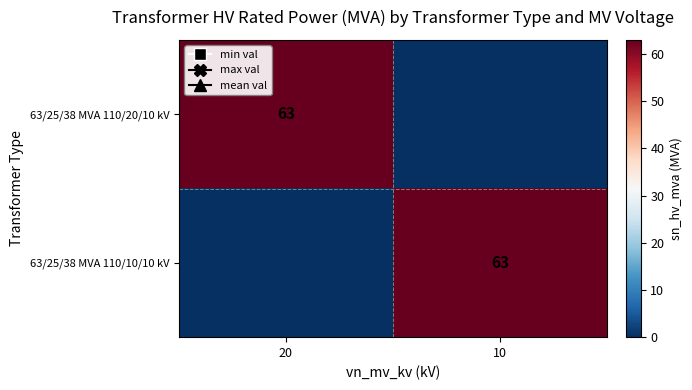

True or false: 63/25/38 MVA 110/20/10 kV has a value of 31 at 20.

False